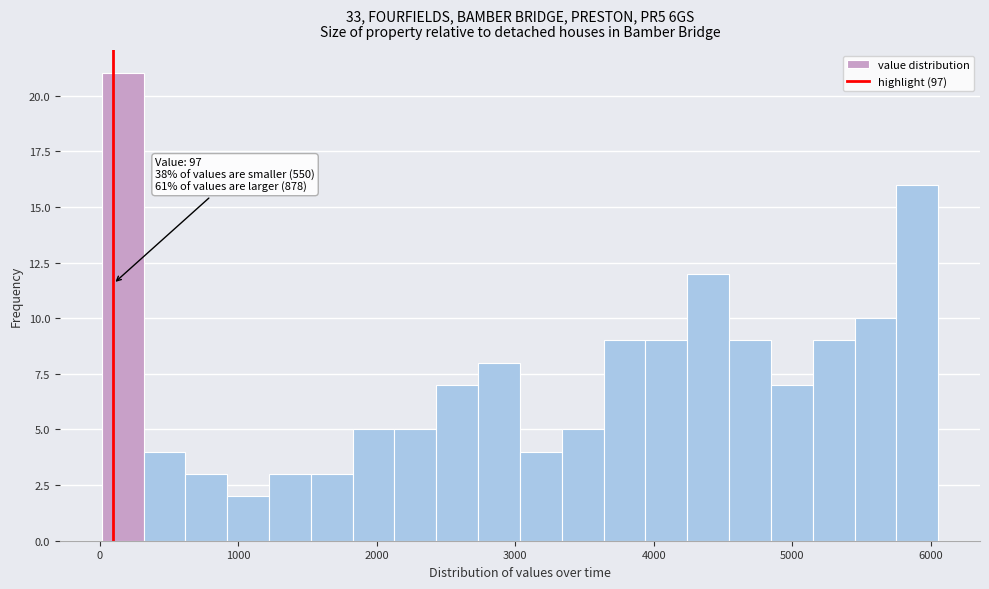

Read against the x-axis, roughly where is the centre of the tallest bar?

200